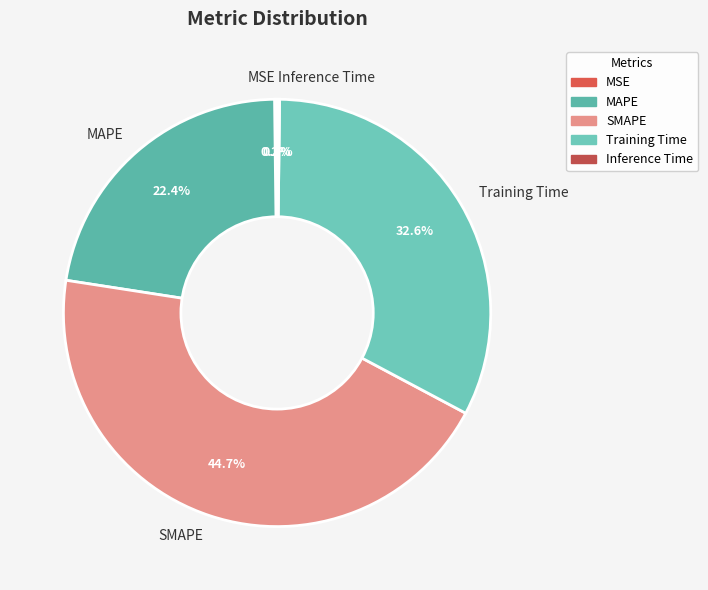

What is the largest slice in the pie chart?

SMAPE